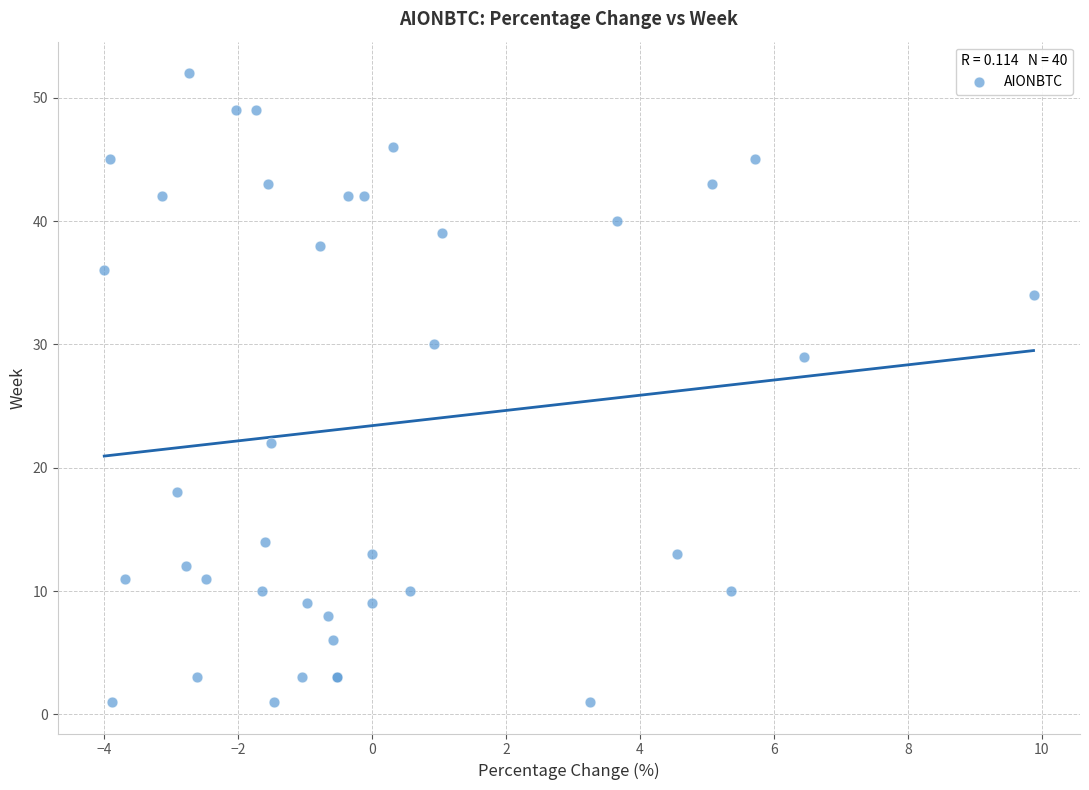

What Y value in the scatter plot is closest to 26?

29